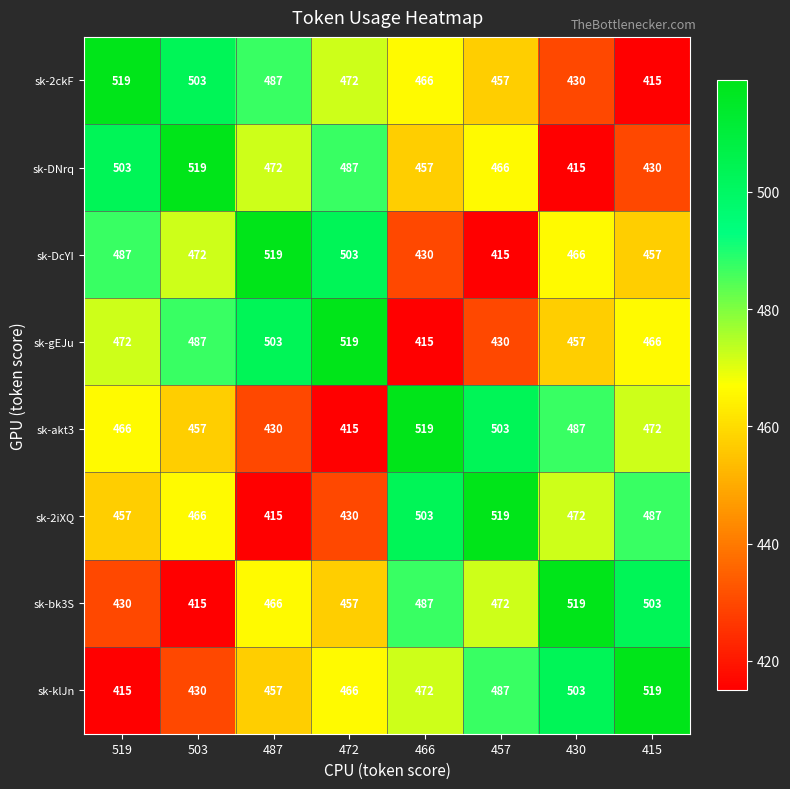

Is it true that sk-akt3 equals 519 at 466?

True